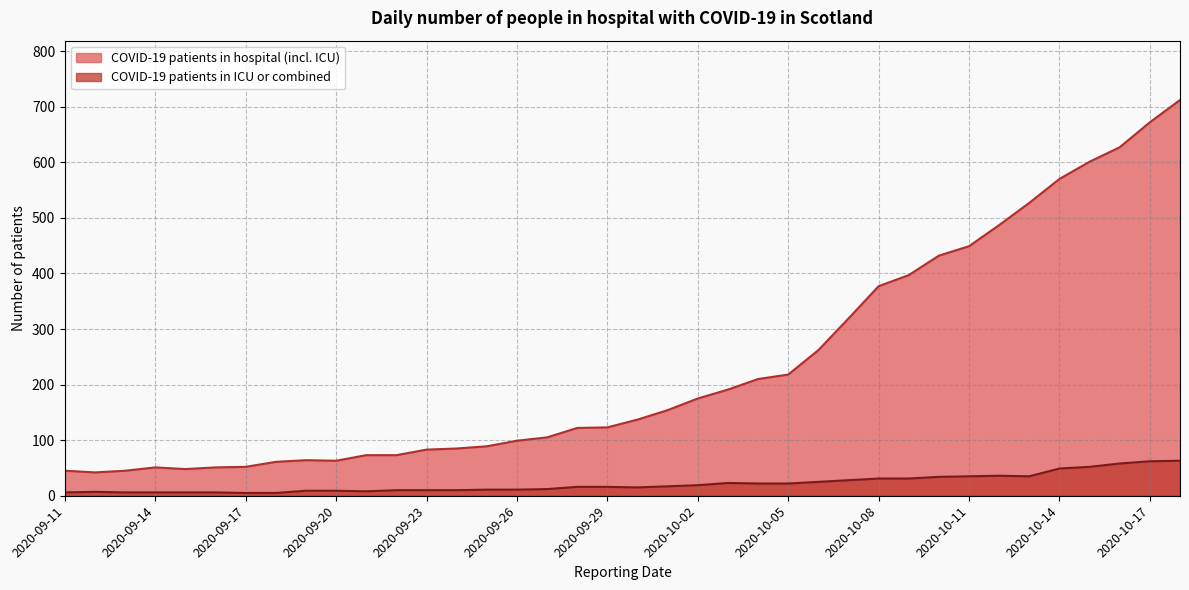

In COVID-19 patients in ICU or combined, how many points are higher than both neighbors (excluding endpoints)?

3